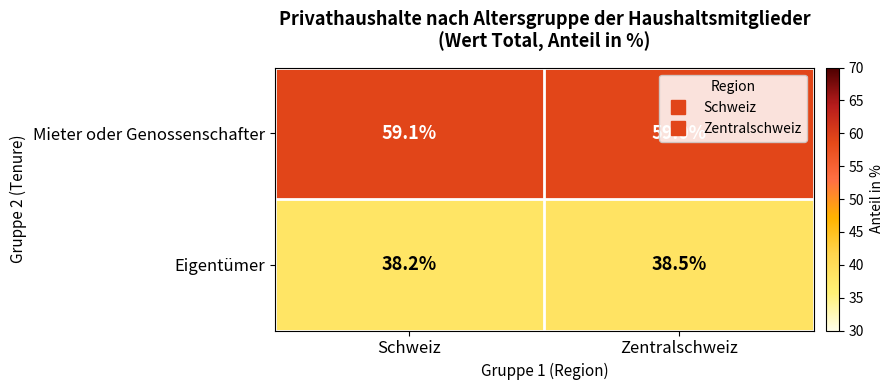

List the series in order of their peak value, highest first.

Mieter oder Genossenschafter, Eigentümer